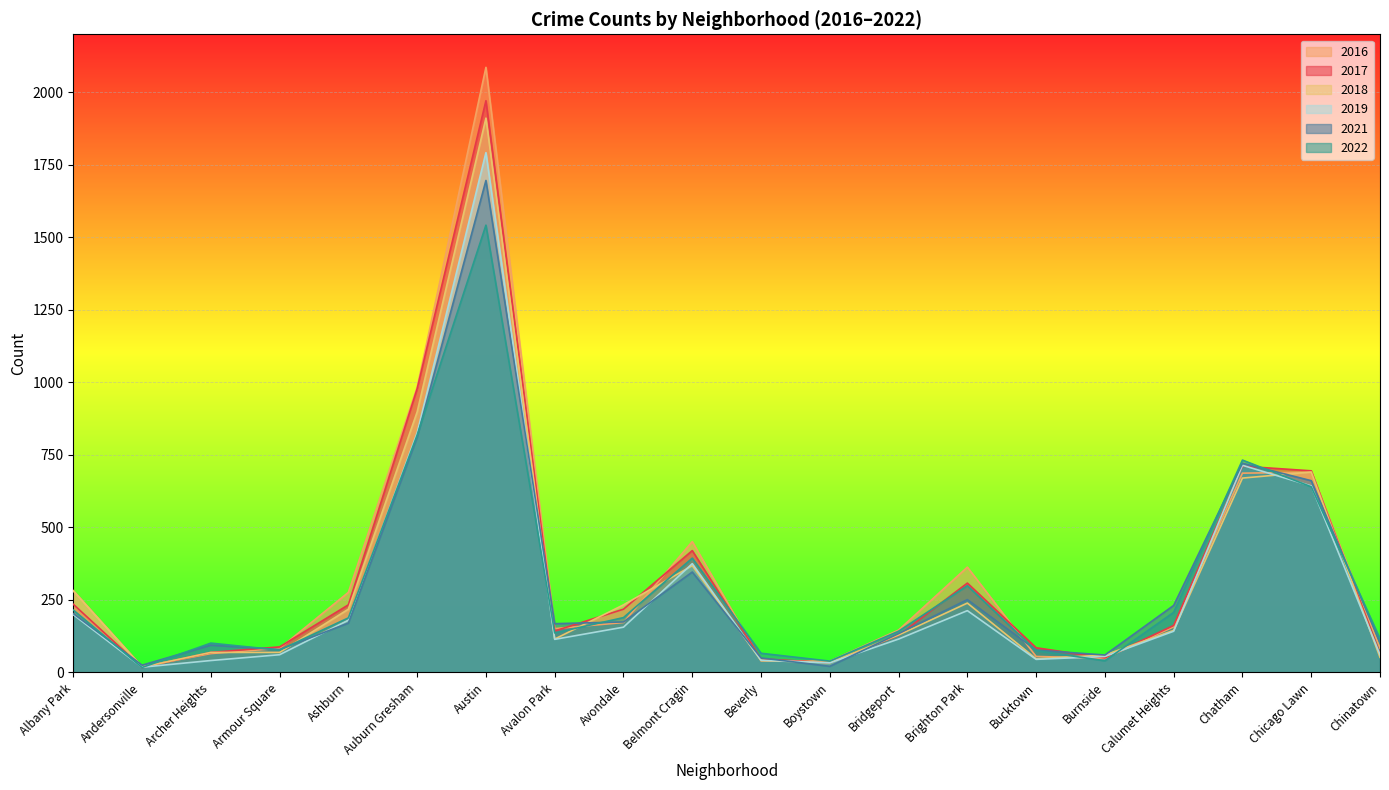

Which category has the lowest value in the 2021 series?

Boystown